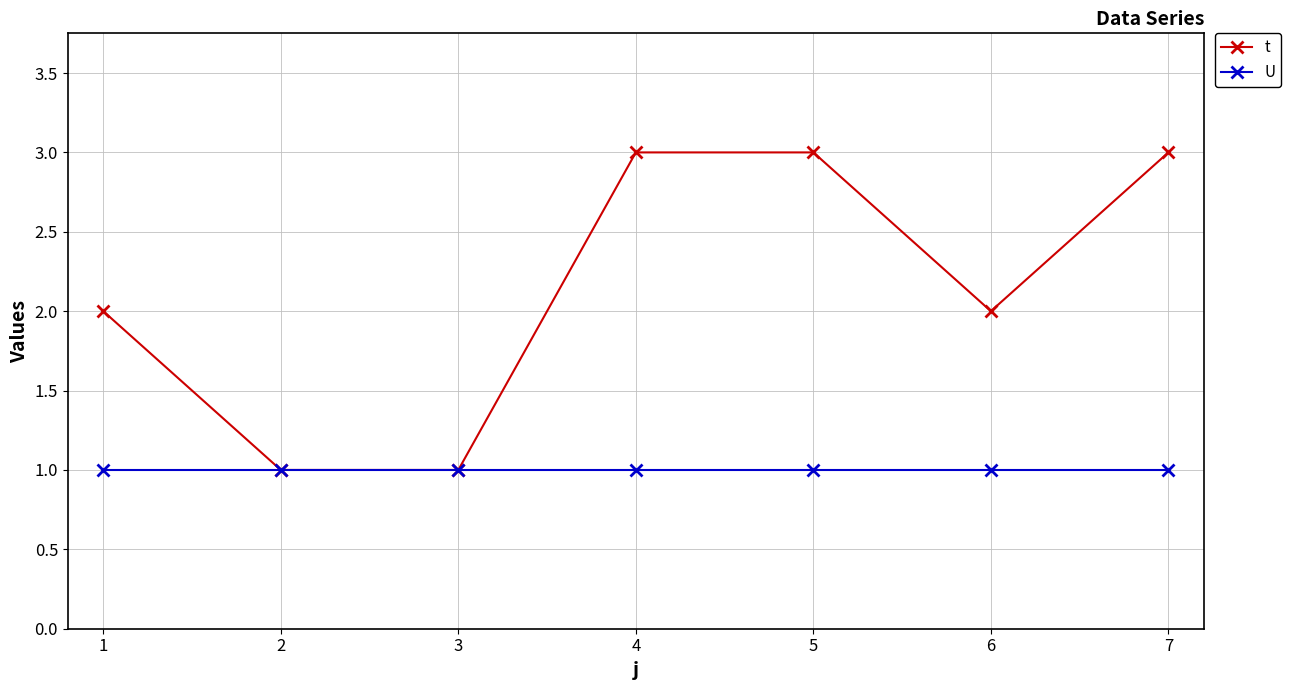

The U series shows 1 at 3. True or false?

True